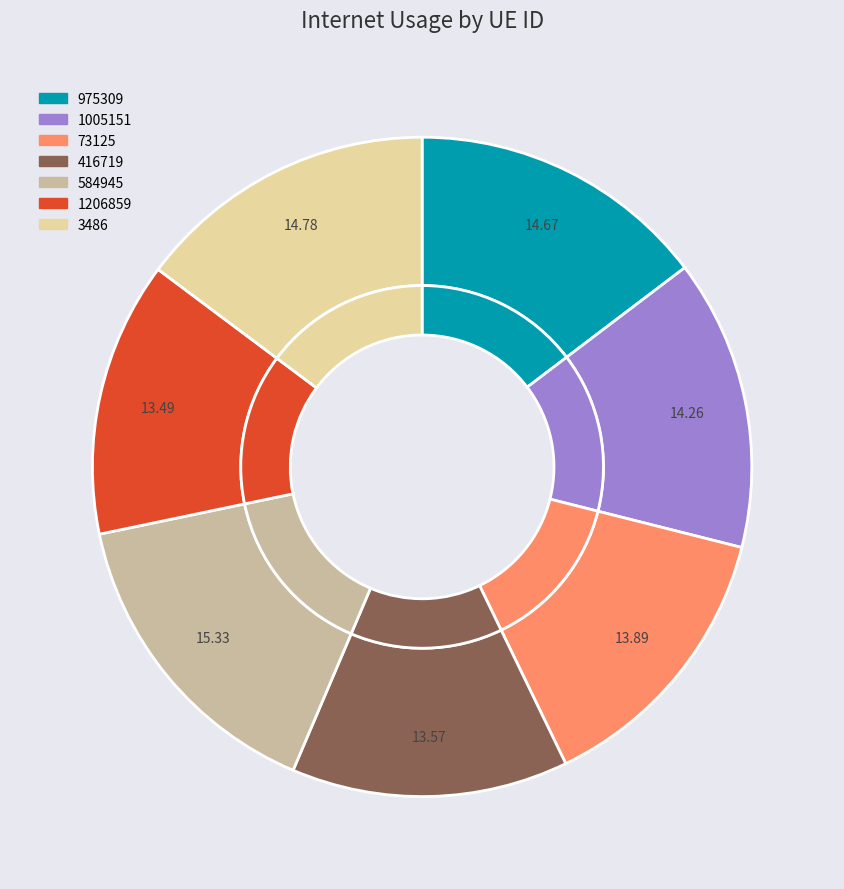

Between 1206859 and 584945, which is larger?

584945